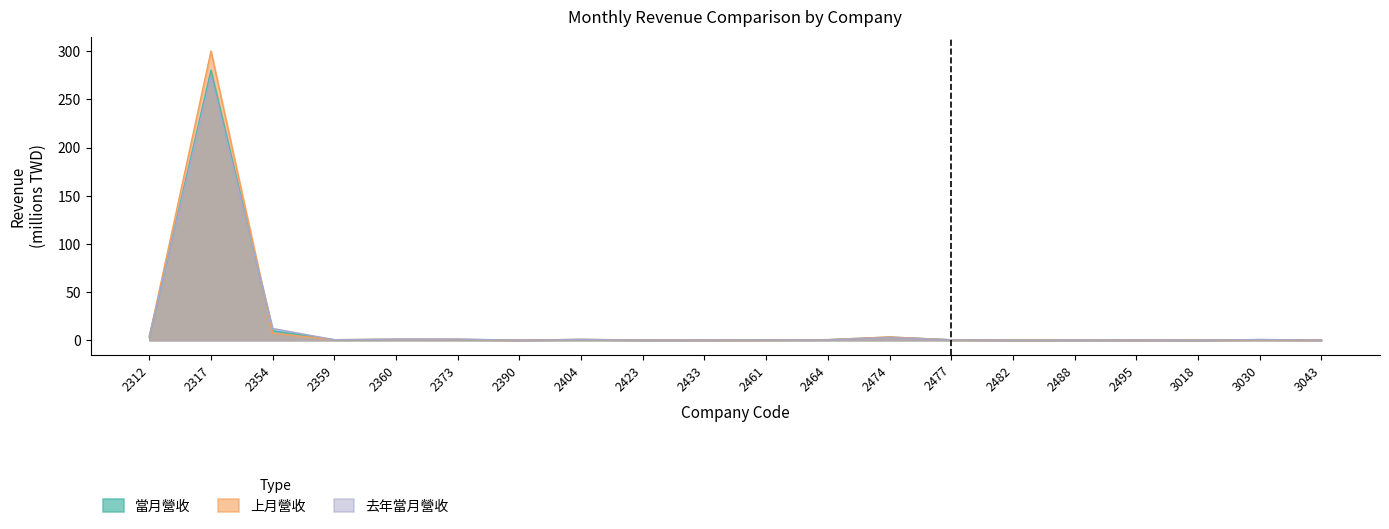

Reading left to right, transcribe all the data shown in this chart.

當月營收: 2312=2.8	2317=280.4	2354=9.8	2359=0.4	2360=0.9	2373=0.9	2390=0.1	2404=0.9	2423=0.2	2433=0.2	2461=0.3	2464=0.6	2474=3.2	2477=0.5	2482=0.1	2488=0.2	2495=0.1	3018=0.0	3030=0.6	3043=0.2
上月營收: 2312=3.7	2317=300.3	2354=7.2	2359=0.5	2360=1.0	2373=0.9	2390=0.1	2404=0.8	2423=0.2	2433=0.2	2461=0.3	2464=0.6	2474=3.4	2477=0.4	2482=0.1	2488=0.2	2495=0.1	3018=0.0	3030=0.4	3043=0.2
去年當月營收: 2312=4.4	2317=273.4	2354=12.2	2359=0.5	2360=1.1	2373=1.1	2390=0.1	2404=0.6	2423=0.2	2433=0.2	2461=0.4	2464=0.4	2474=2.7	2477=0.4	2482=0.1	2488=0.1	2495=0.2	3018=0.0	3030=0.7	3043=0.2